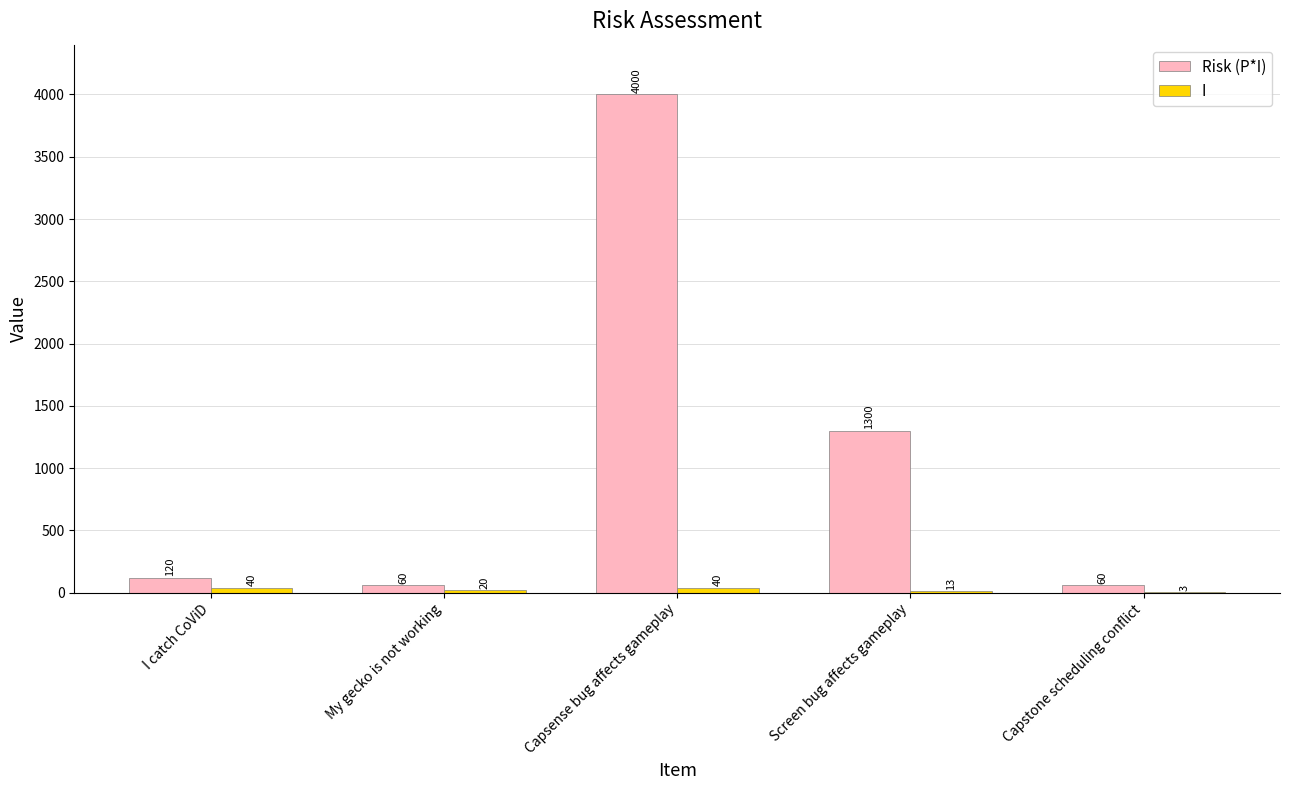

At which category does the chart reach its peak across all series?

Capsense bug affects gameplay